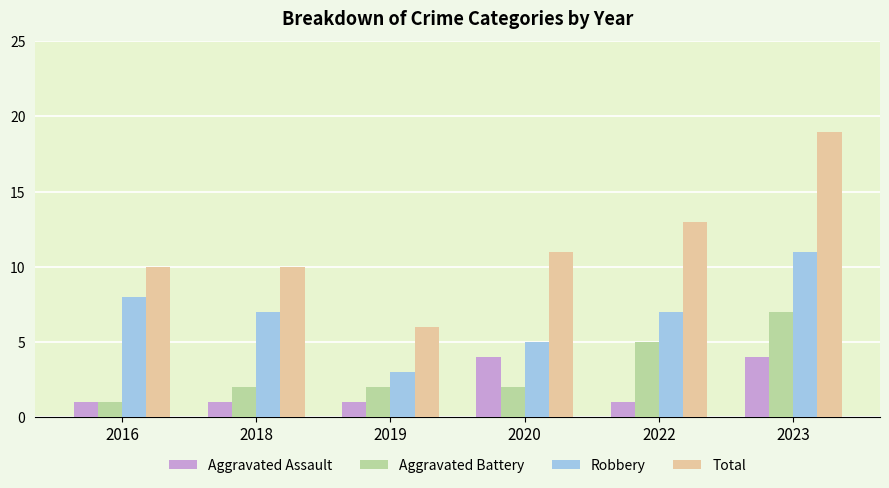

Which label corresponds to the largest value in the chart?

2023